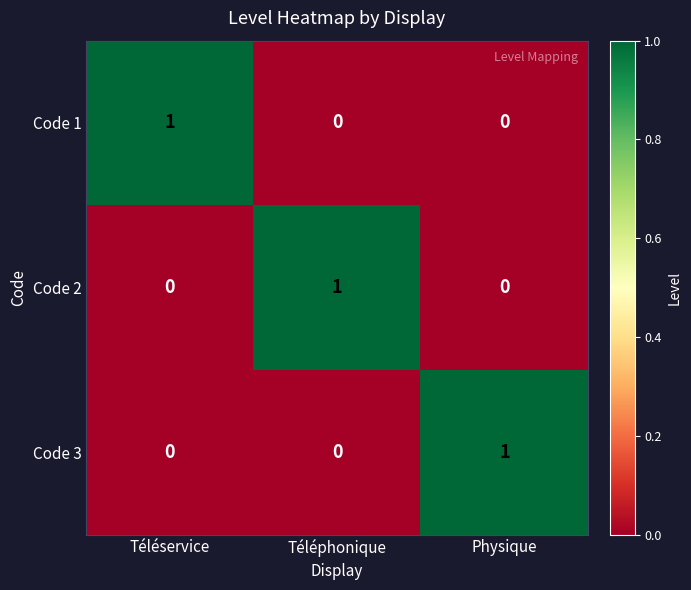

Reading left to right, what are all the values shown in this chart?

Code 1: Téléservice=1	Téléphonique=0	Physique=0
Code 2: Téléservice=0	Téléphonique=1	Physique=0
Code 3: Téléservice=0	Téléphonique=0	Physique=1